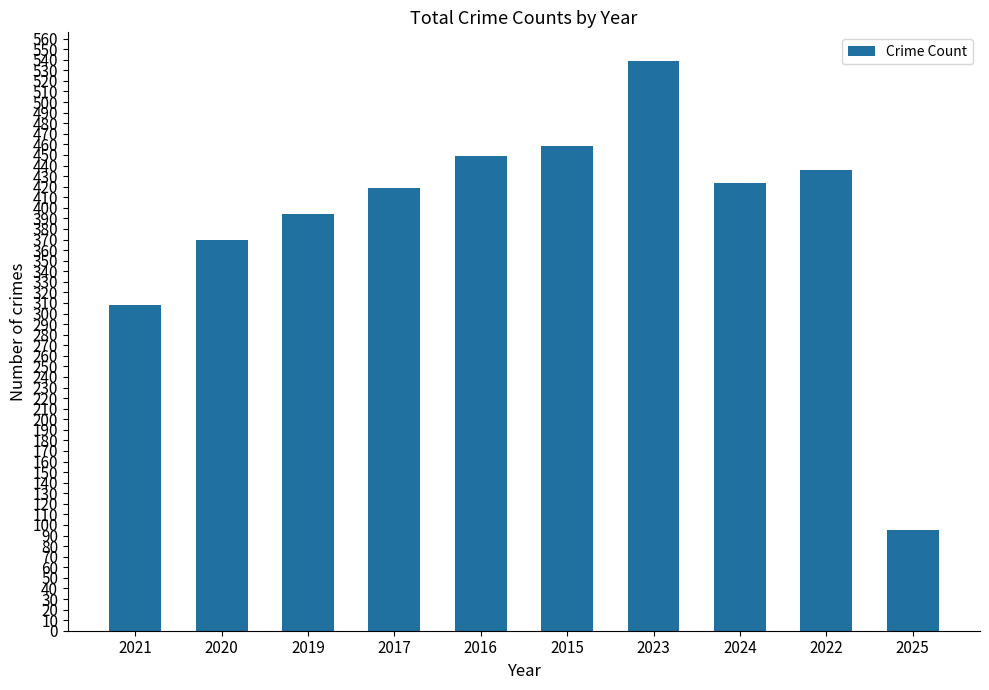

What is the difference between the values at 2024 and 2016?

26